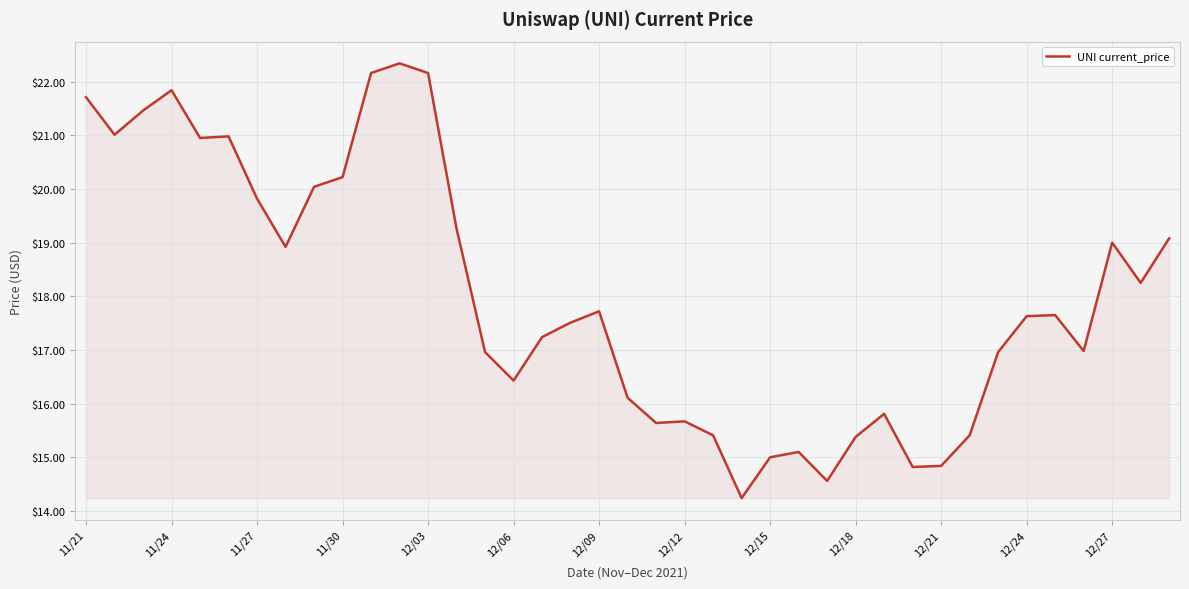

What is the difference between the maximum and minimum values?

8.1